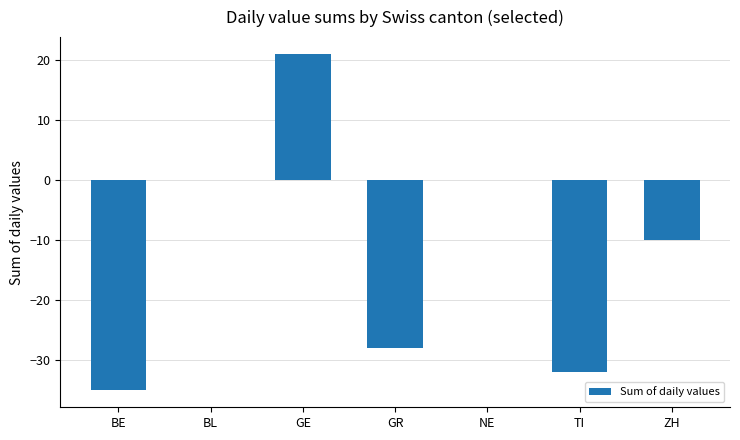

Which has a higher value, BL or GE?

GE